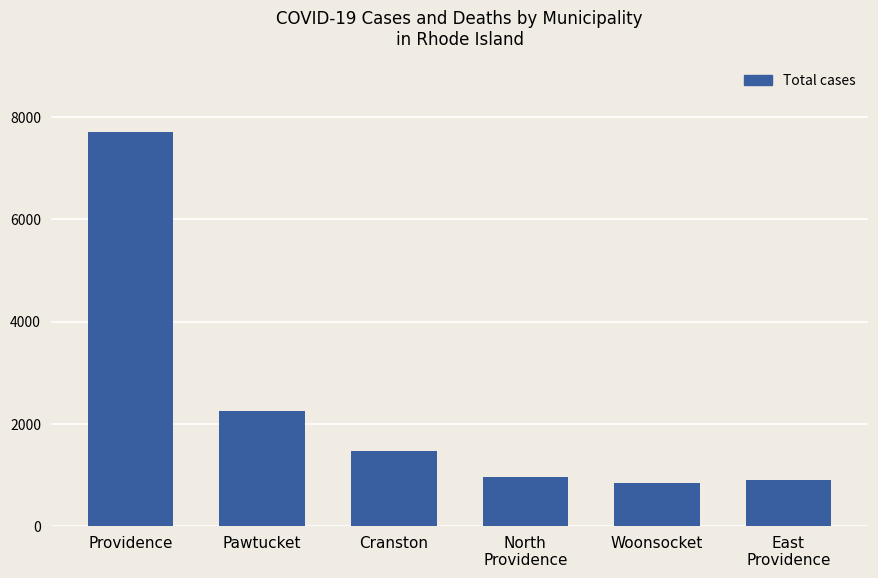

Are the bars horizontal?

No